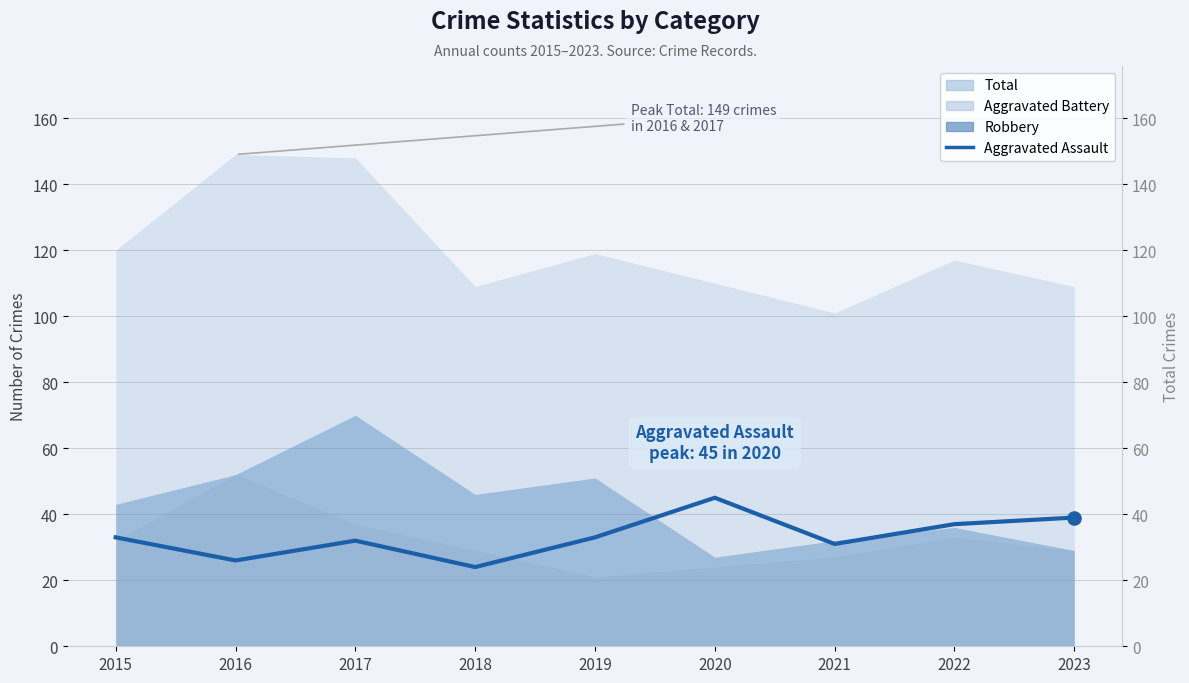

Which has a higher value, 2017 or 2018?

2017